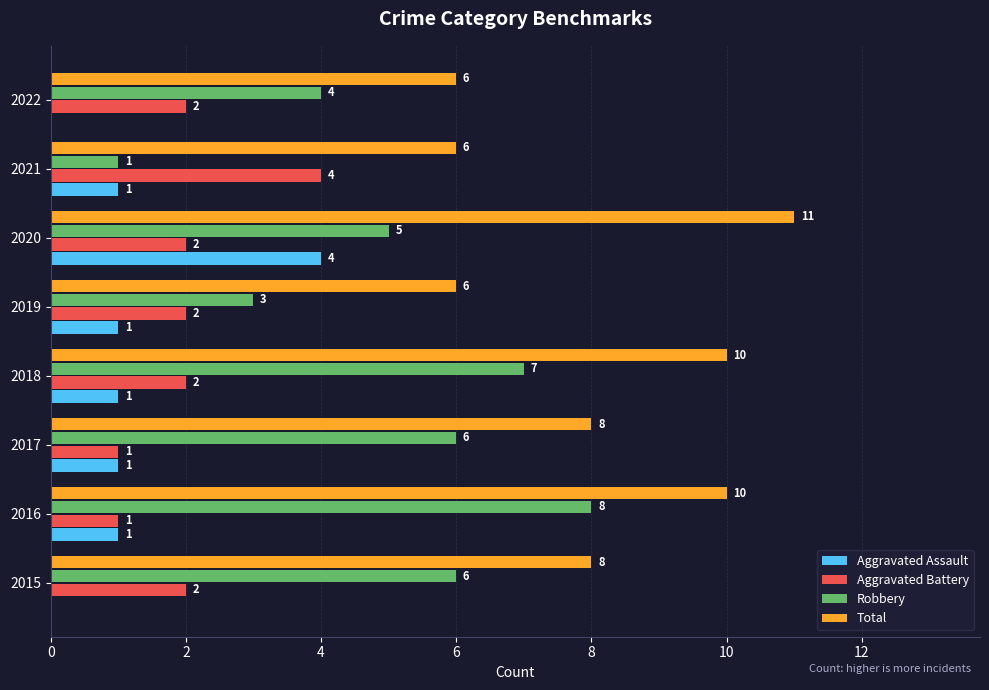

Which label corresponds to the largest value in the chart?

2020